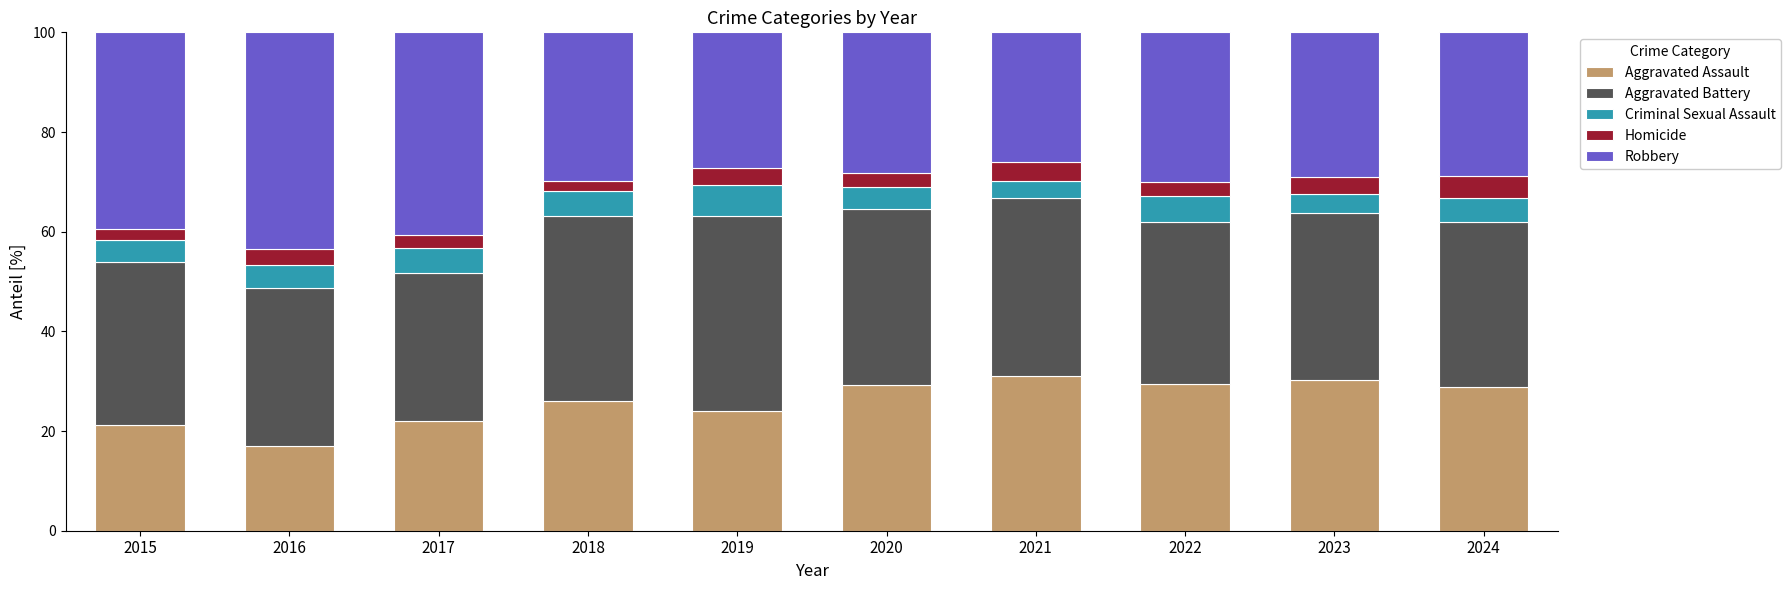

What is the total value across all series at 2019?

100.0